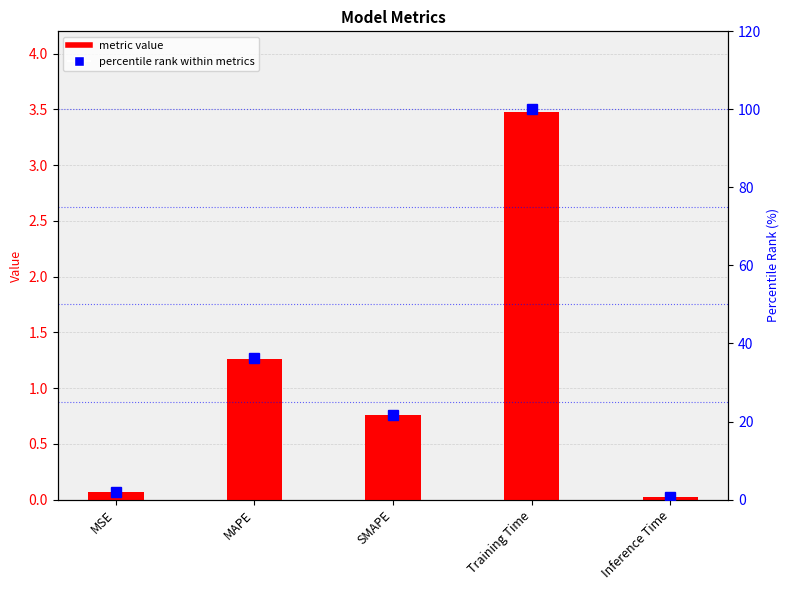

Where is metric value nearest to the value 1?

SMAPE